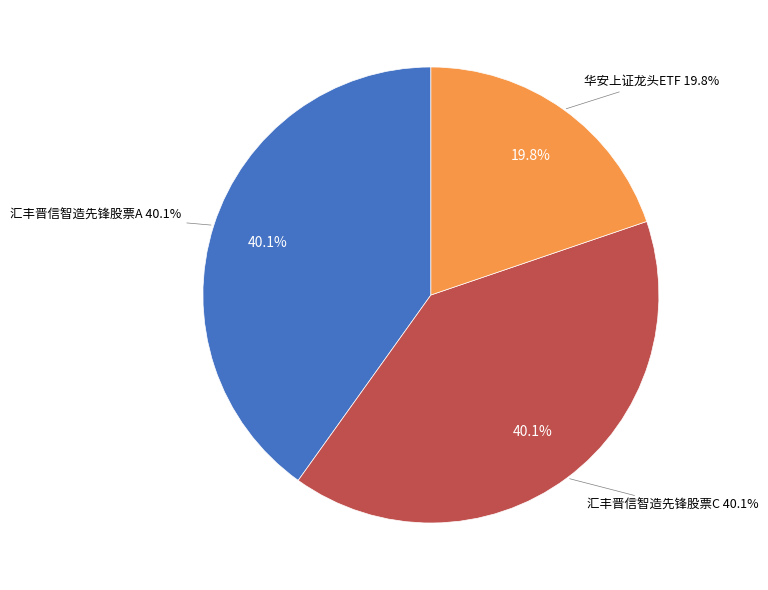

What is the total percentage of 汇丰晋信智造先锋股票C and 华安上证龙头ETF?

59.9%